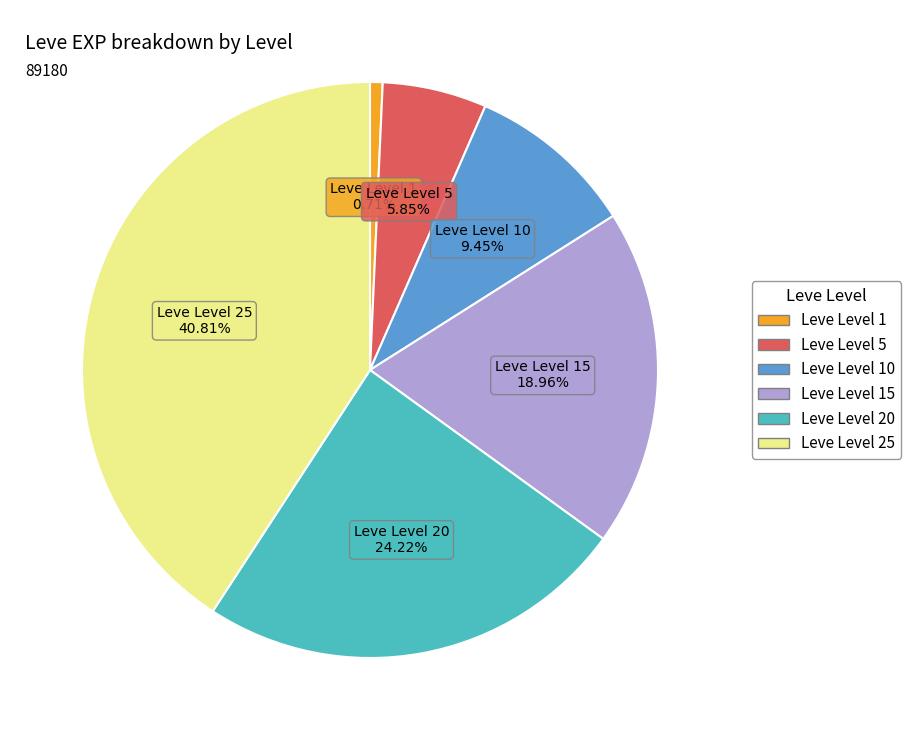

Does any single category account for the majority?

No